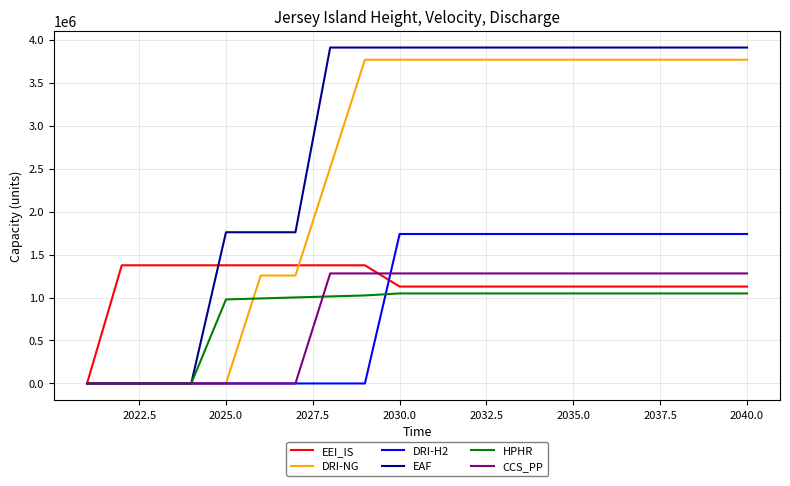

Which series has the largest total across all categories?

EAF